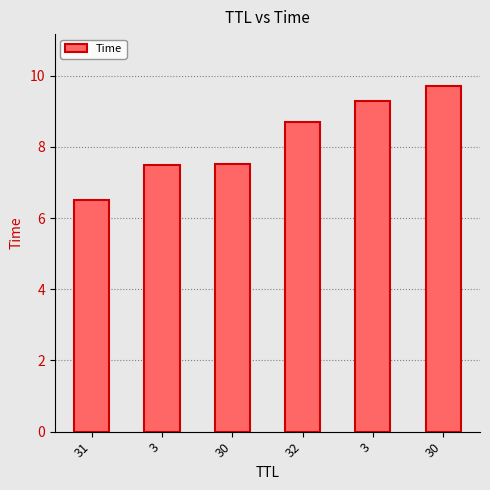

Reading right to left, transcribe all the data shown in this chart.

9.7	9.3	8.7	7.5	7.5	6.5